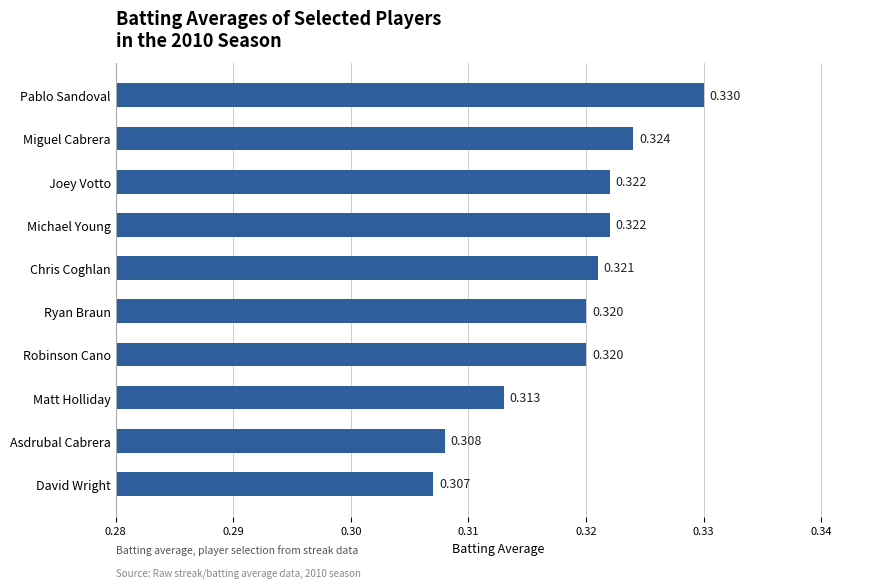

At which label is the value closest to 0?

David Wright